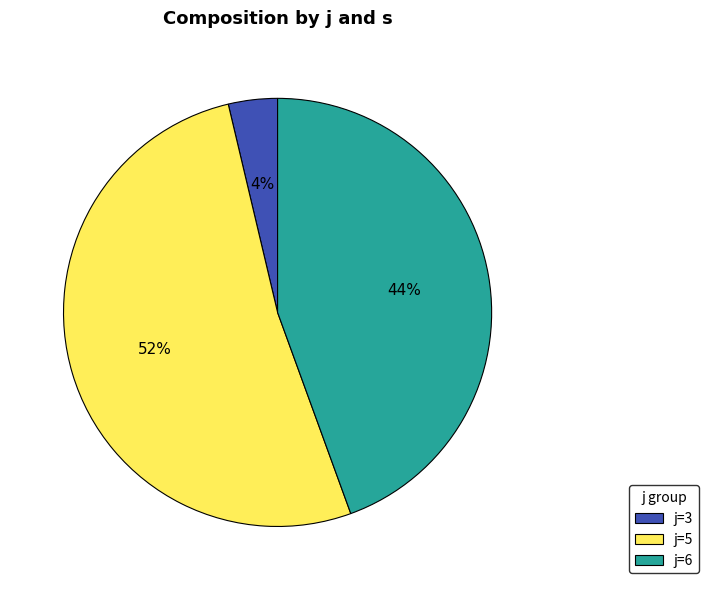

Between j=6 and j=5, which is larger?

j=5